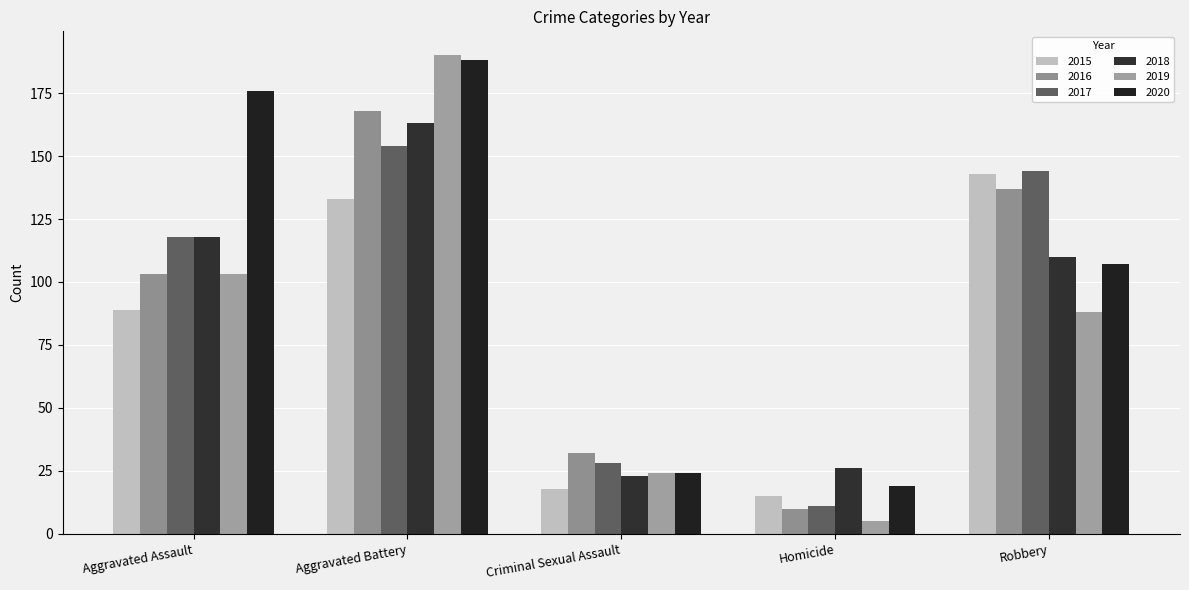

What is the label of the 3rd bar from the left?

Criminal Sexual Assault